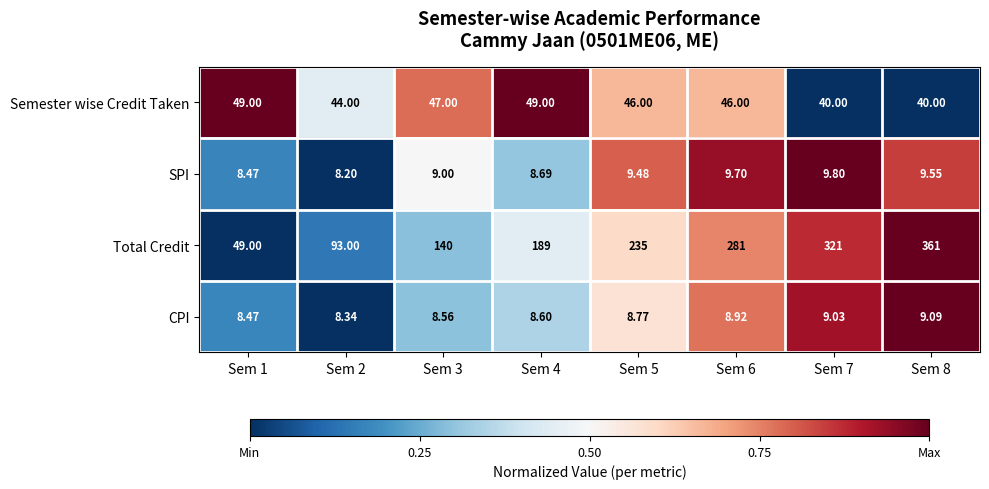

Between Sem 4 and Sem 7, which series saw the biggest shift?

Total Credit